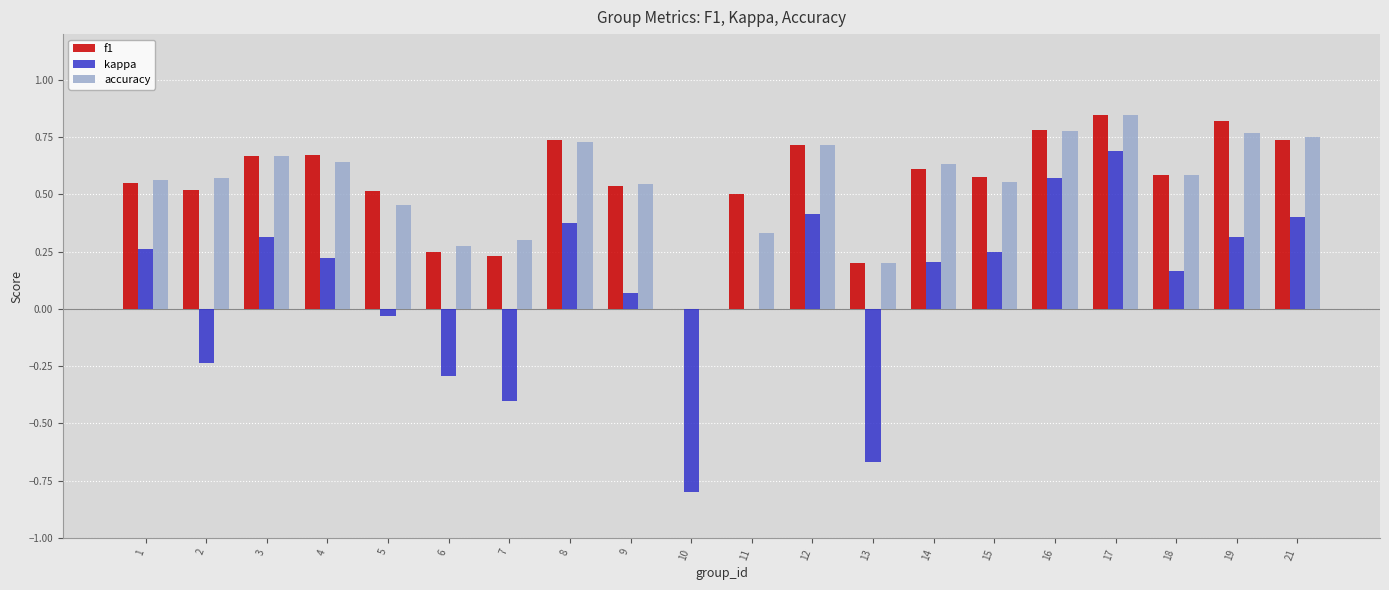

Is it true that accuracy equals 0.3 at 2?

False